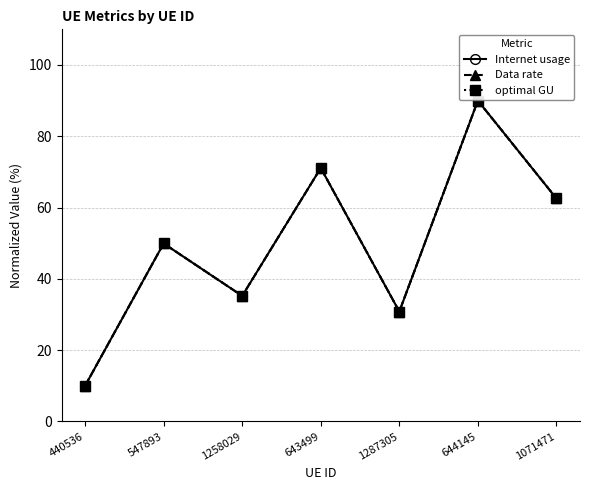

List the labels in order of optimal GU value, largest first.

644145, 643499, 1071471, 547893, 1258029, 1287305, 440536